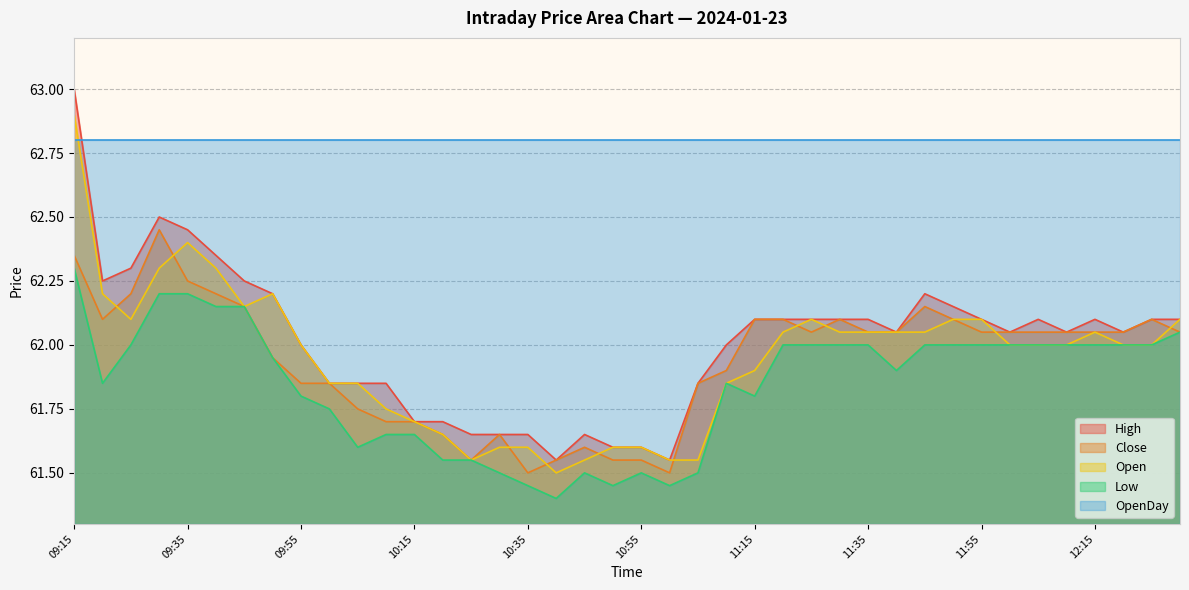

What is the spread (max minus min) of values at 09:55?

1.0